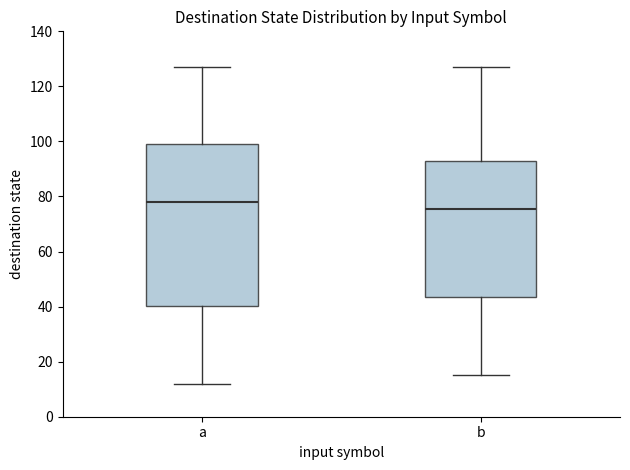

Where is the lower edge of the box for a on the y-axis? The values are not printed on the chart, so give them approximately, as read against the axis.

40